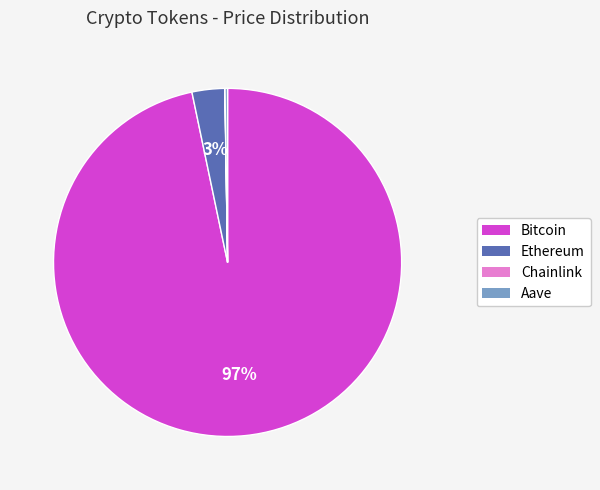

Which category accounts for the majority?

Bitcoin